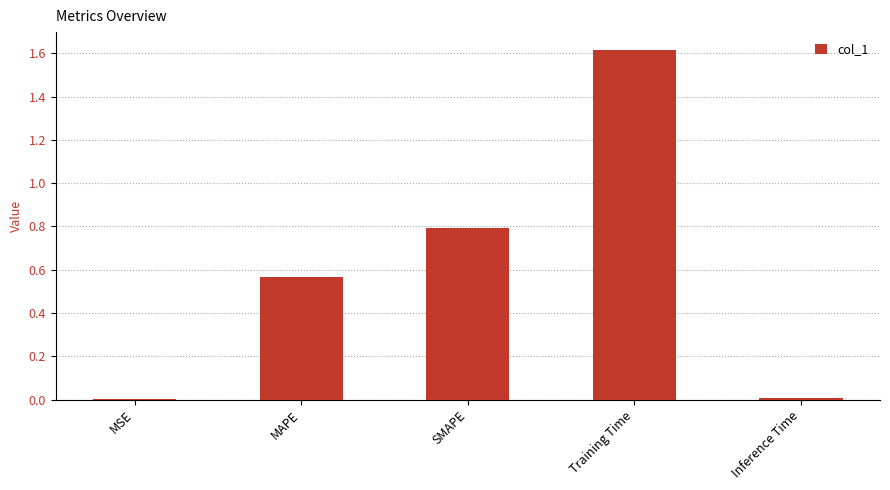

Which has a higher value, MAPE or MSE?

MAPE